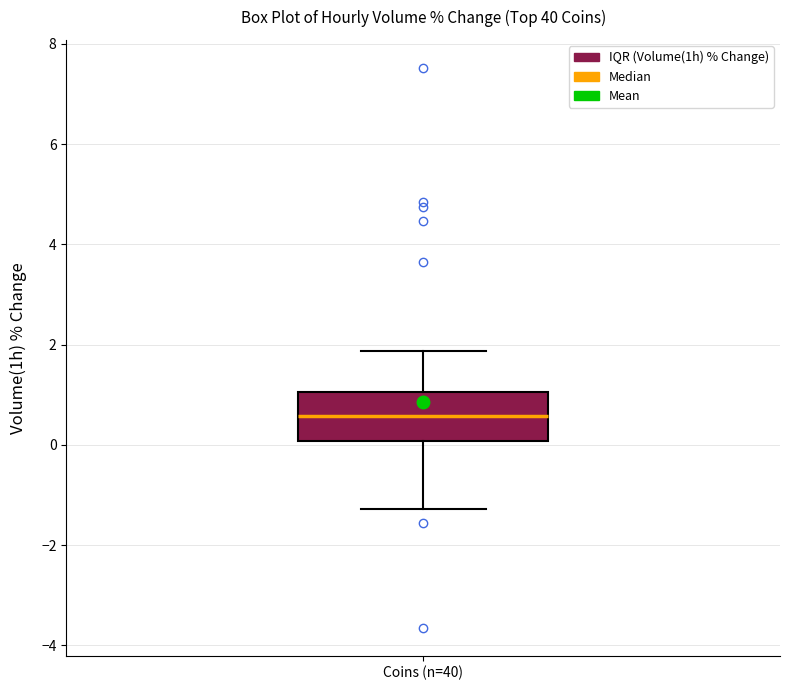

Read this box plot against the y-axis: the position of the median line, the range covered by the box, and the ends of both whiskers. The values are not printed on the chart, so give them approximately, as read against the axis.

median 0.6, box 0.0 to 1.0, whiskers -1.2 to 1.8